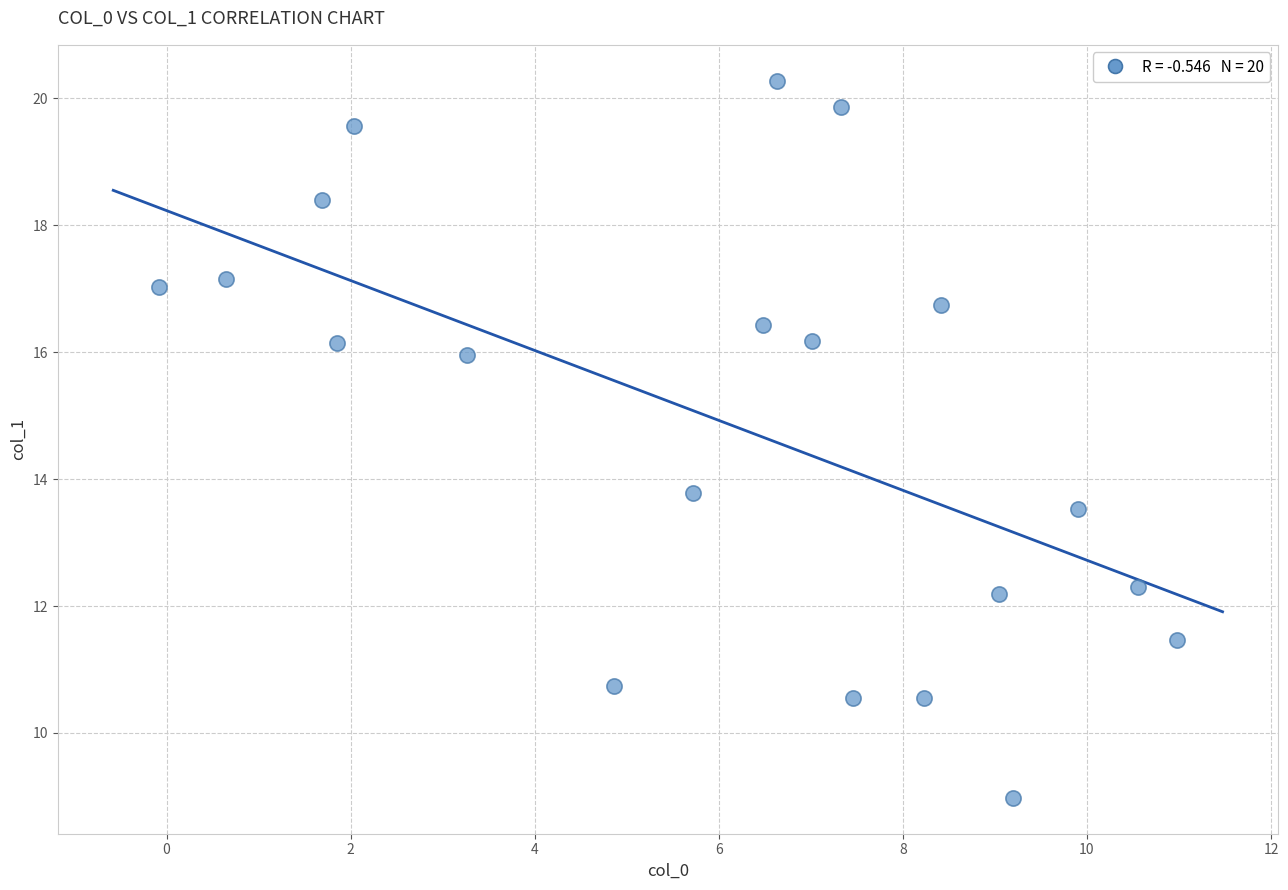

What is the range of Y values (max minus min)?

11.3